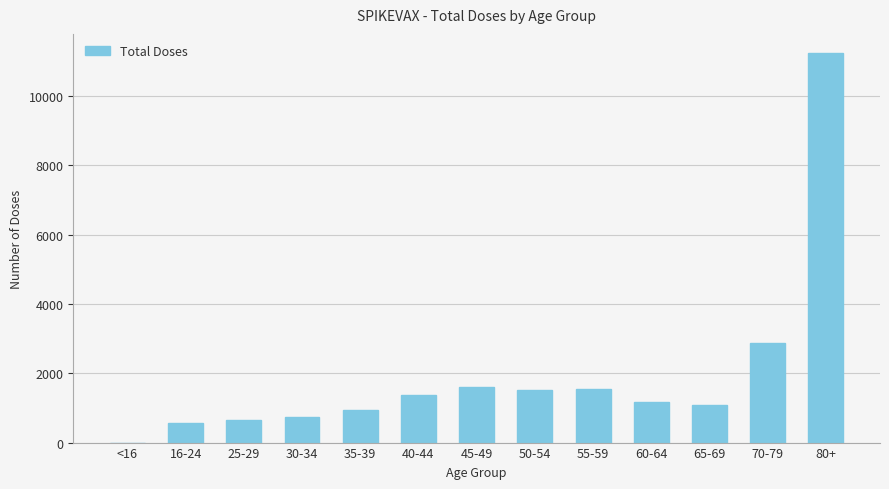

Which has a higher value, 65-69 or 55-59?

55-59